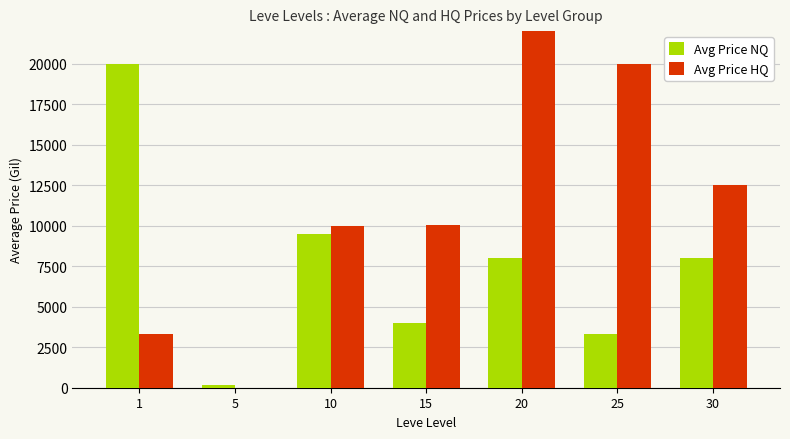

Rank the series by their maximum value, from lowest to highest.

Avg Price NQ, Avg Price HQ